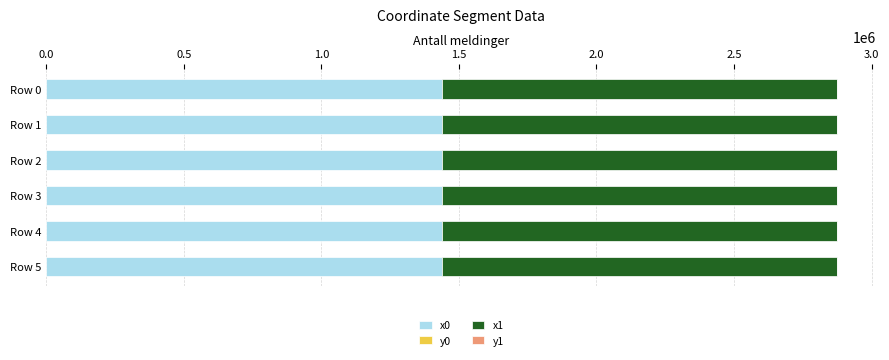

What is the sum of all x0 values?

8621701.1